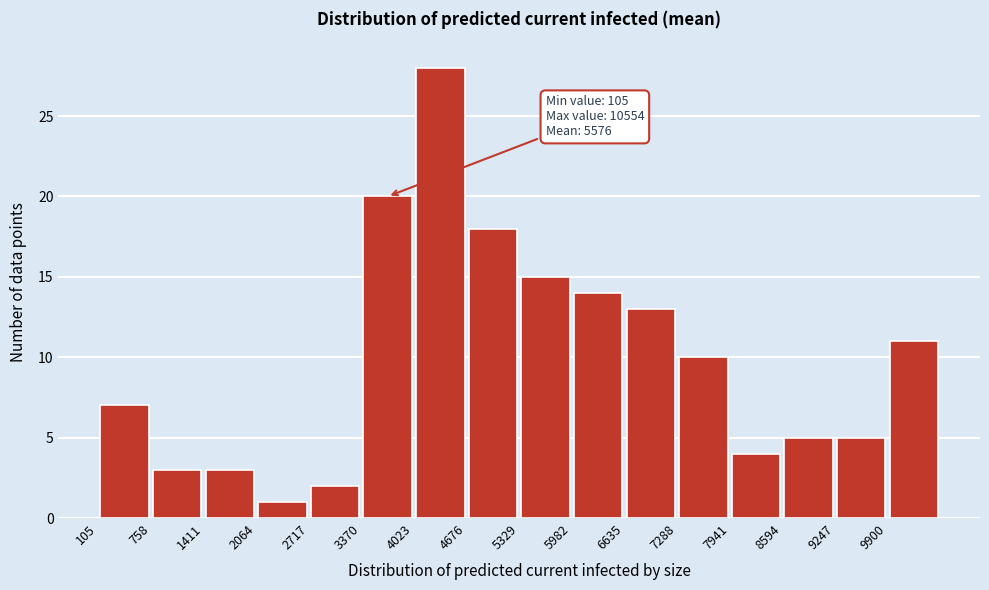

Which range on the x-axis has the tallest bar?

4000 to 4700